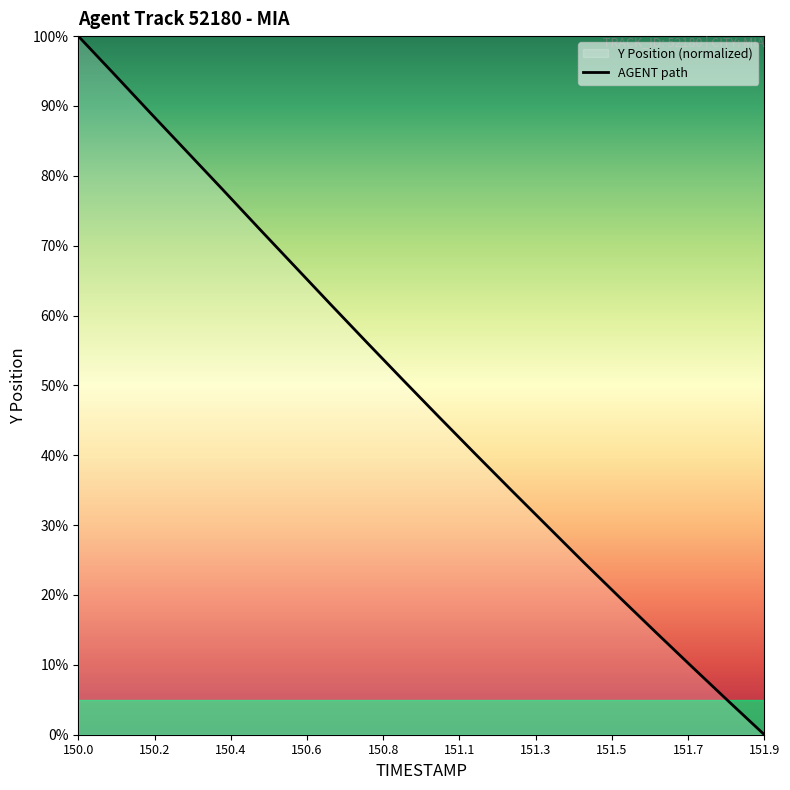

True or false: the data has more than 0 interior local peaks.

False